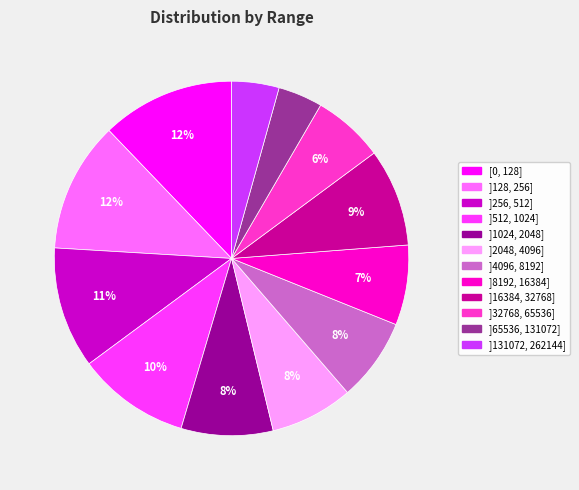

What percentage is the ]131072, 262144] slice, to the nearest percent?

4%